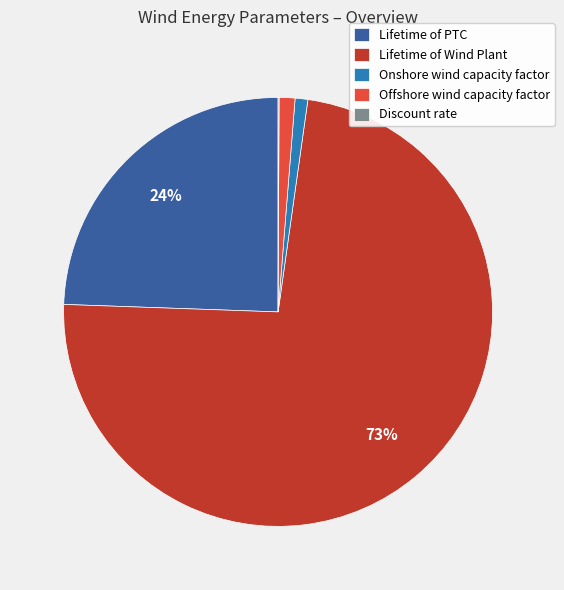

What is the largest slice in the pie chart?

Lifetime of Wind Plant